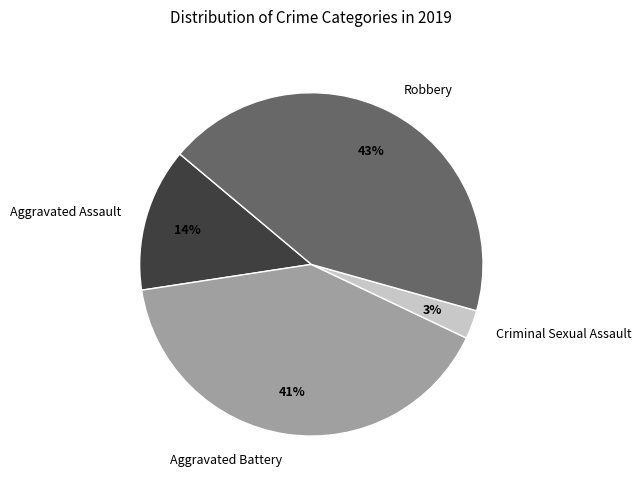

How many segments does this pie chart have?

4